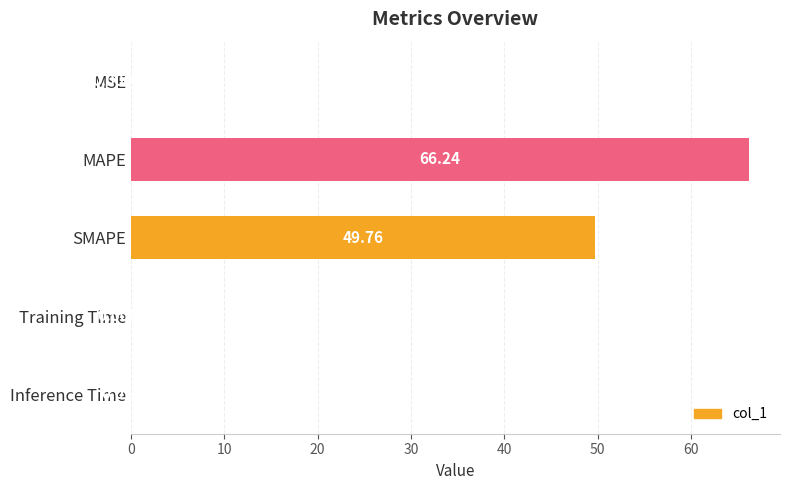

What is the greatest value displayed?

66.2